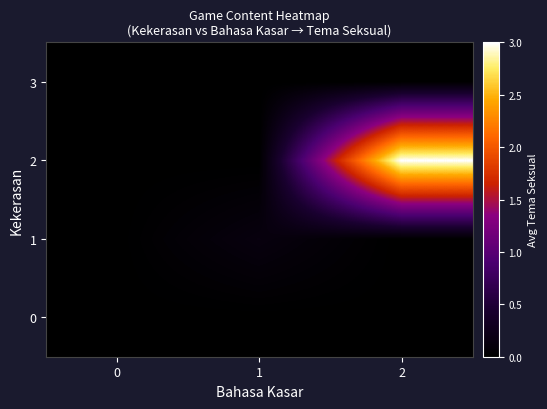

What is the greatest value displayed?

3.0